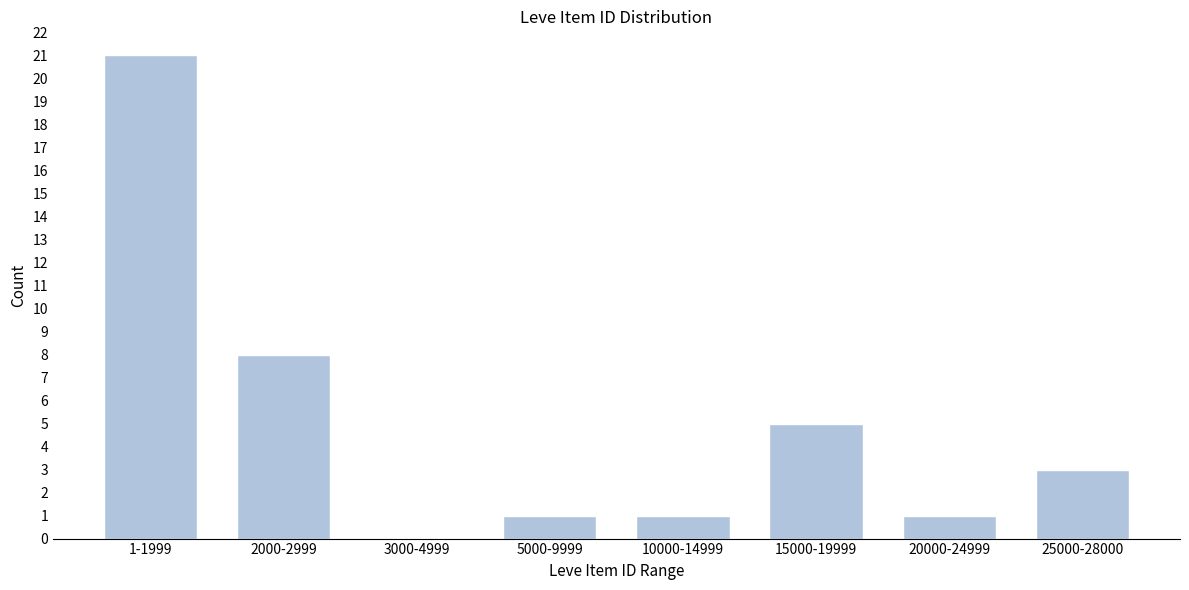

Reading right to left, transcribe all the data shown in this chart.

25000-28000=3	20000-24999=1	15000-19999=5	10000-14999=1	5000-9999=1	3000-4999=0	2000-2999=8	1-1999=21